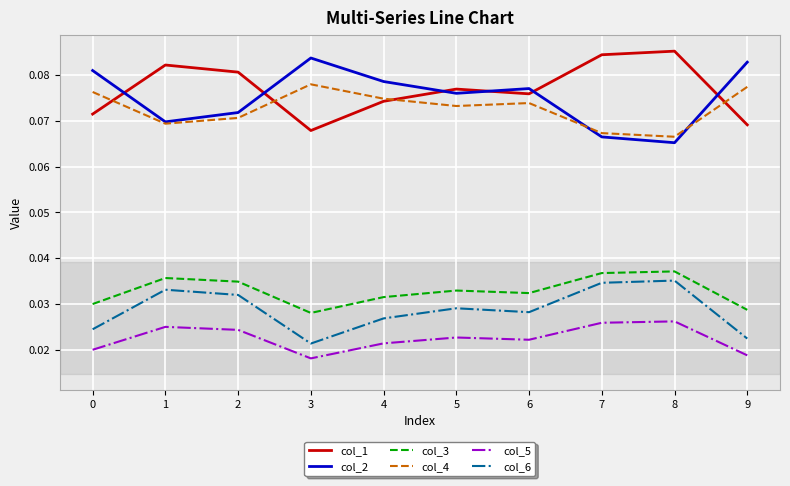

True or false: col_5 and col_4 intersect in this chart.

False